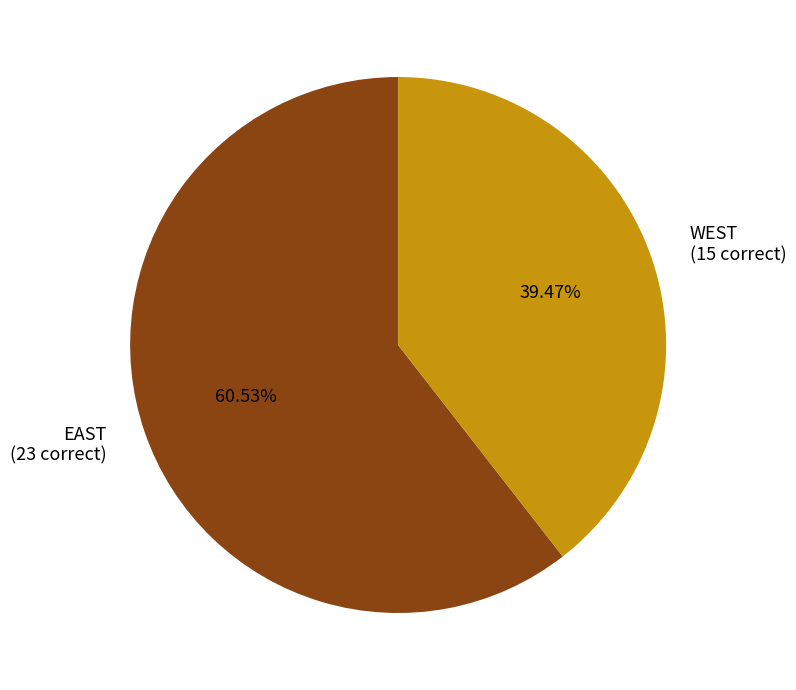

How many slices are in this pie chart?

2